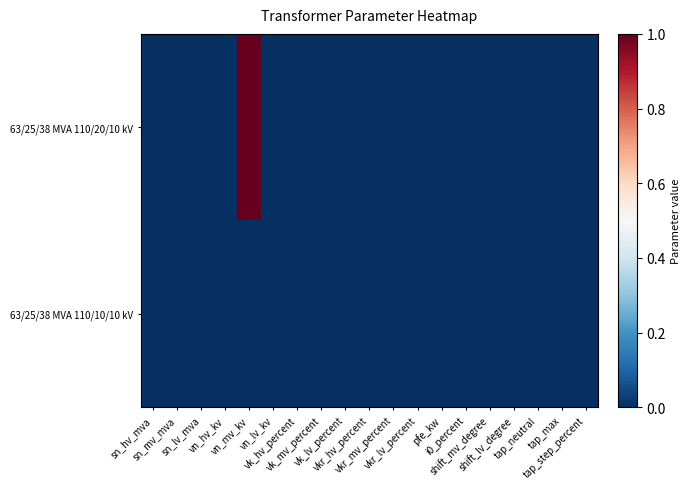

At how many categories does at least one series exceed 0?

1